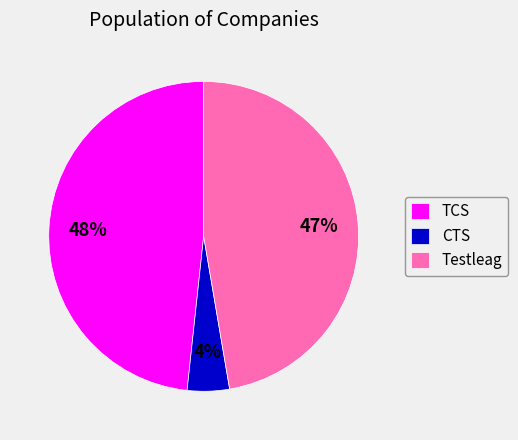

Is there a majority slice in this chart?

No